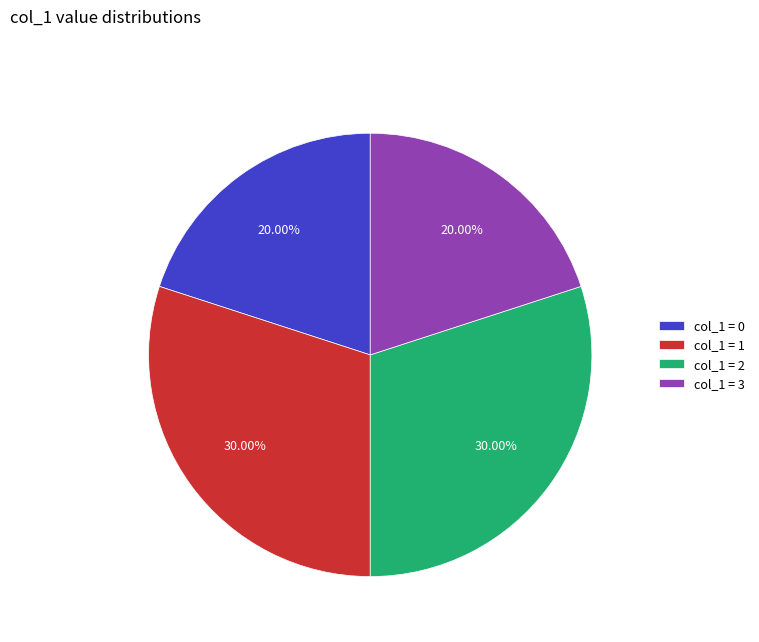

Does any single category account for the majority?

No